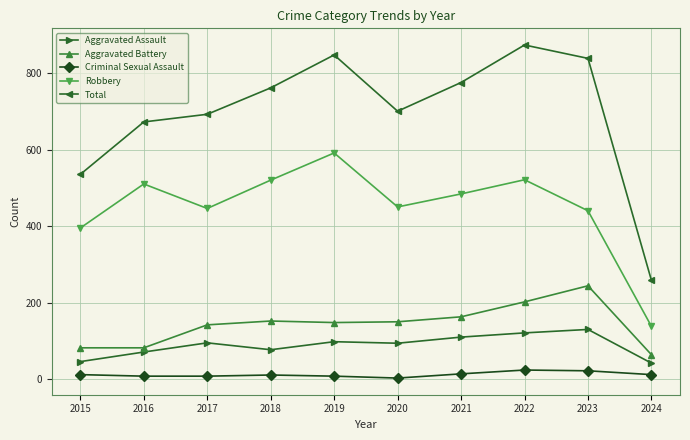

True or false: Total has a value of 838 at 2023.

True